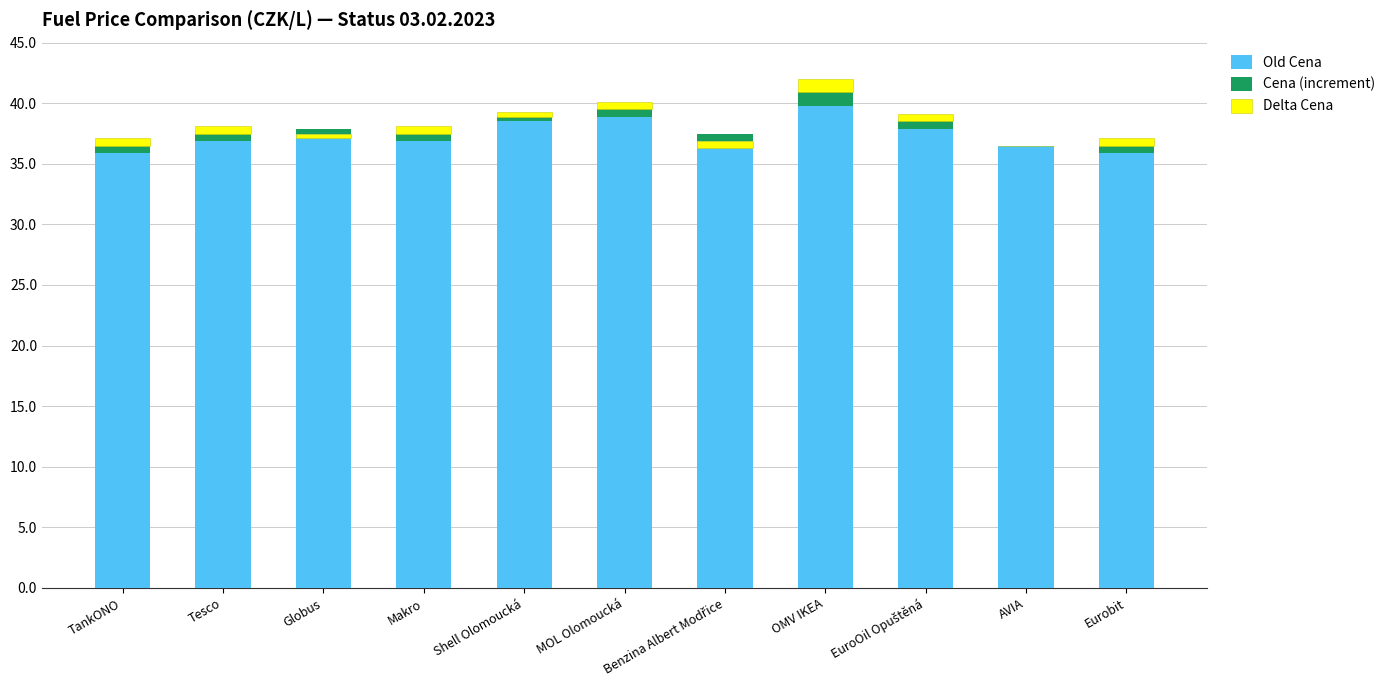

Where does the Delta Cena series first go above 0?

TankONO